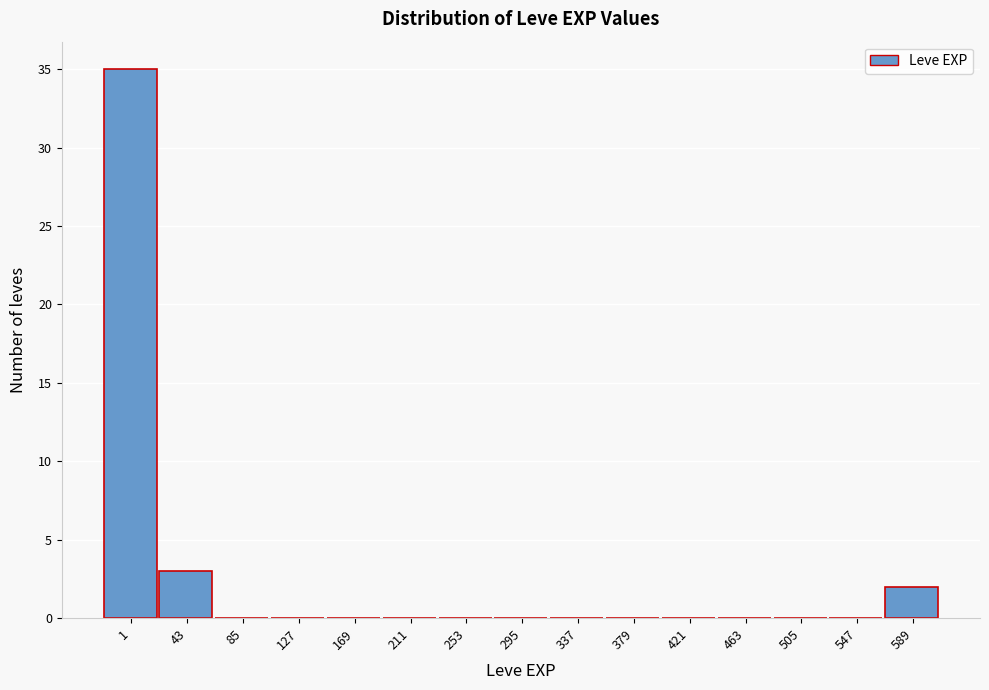

Reading left to right, list all the values displayed in this chart.

1=35	43=3	85=0	127=0	169=0	211=0	253=0	295=0	337=0	379=0	421=0	463=0	505=0	547=0	589=2